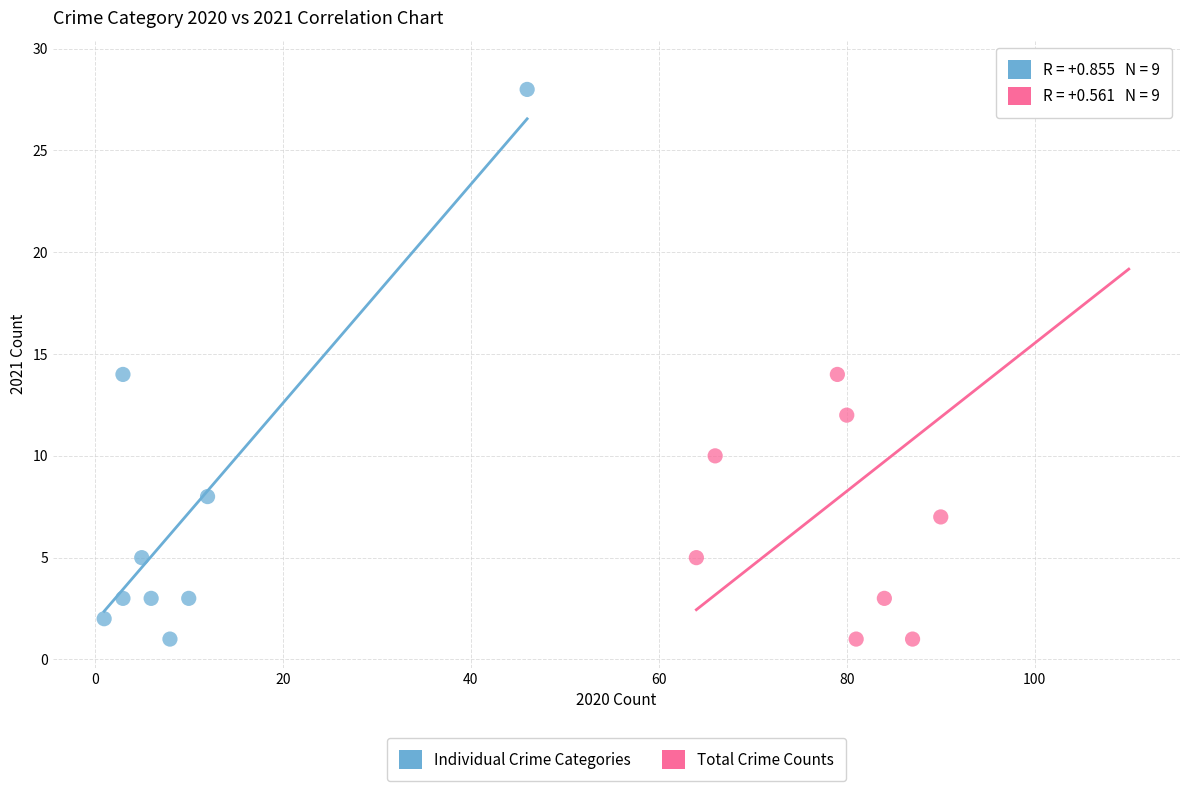

Which series has the widest spread of Y values?

Total Crime Counts